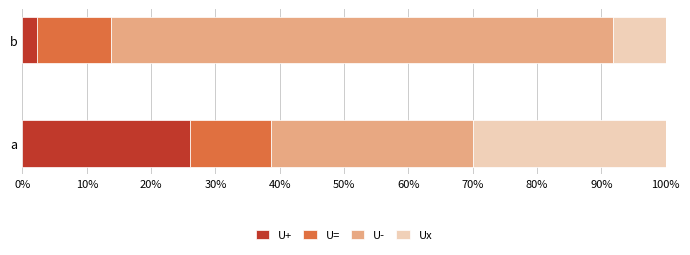

What are all the series names shown in the legend?

U+, U=, U-, Ux